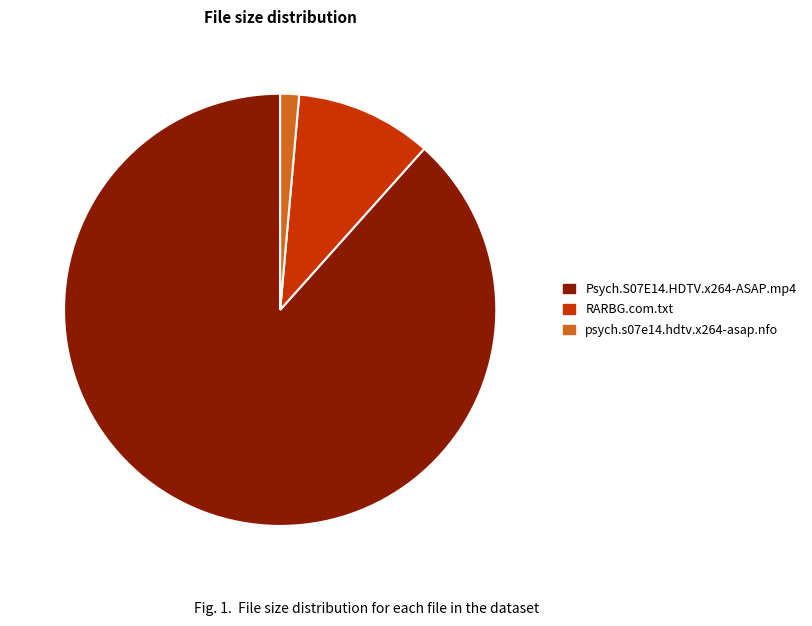

True or false: psych.s07e14.hdtv.x264-asap.nfo accounts for 7% of the total.

False